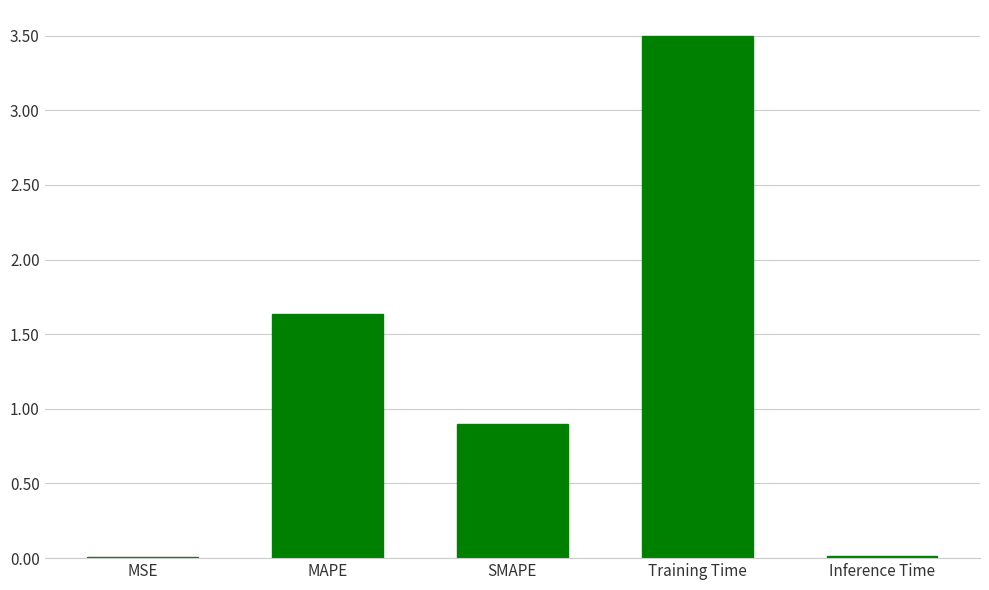

The value at MAPE is 0.7. True or false?

False